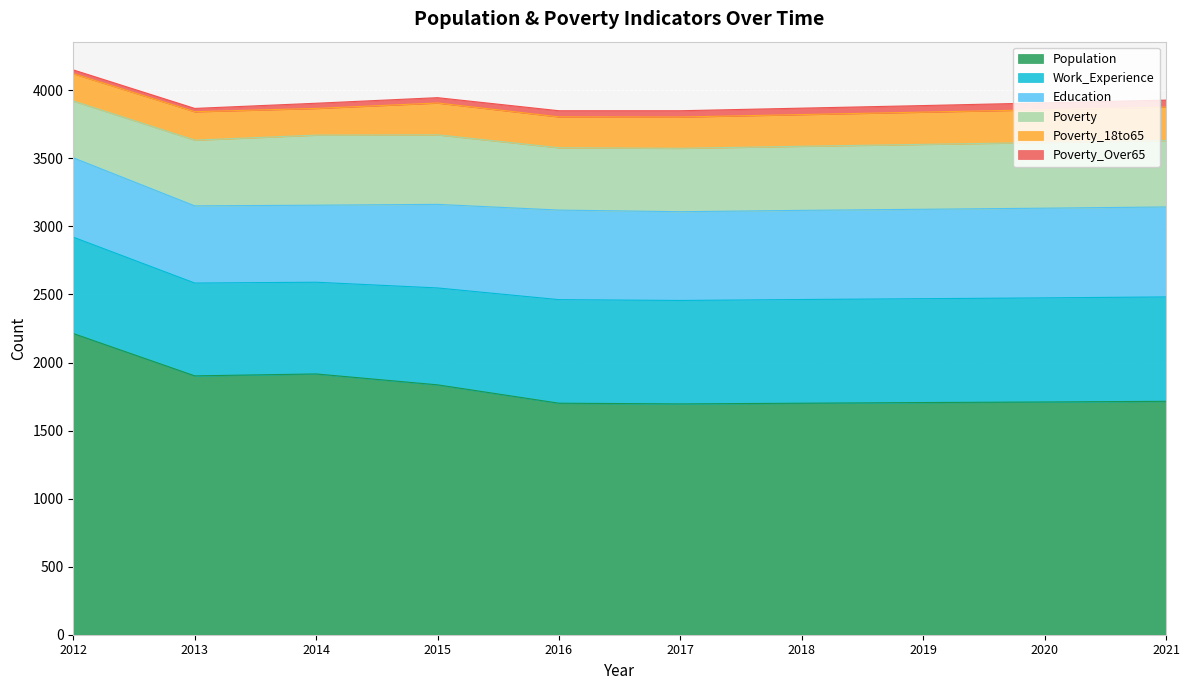

What is the spread (max minus min) of values at 2016?

1656